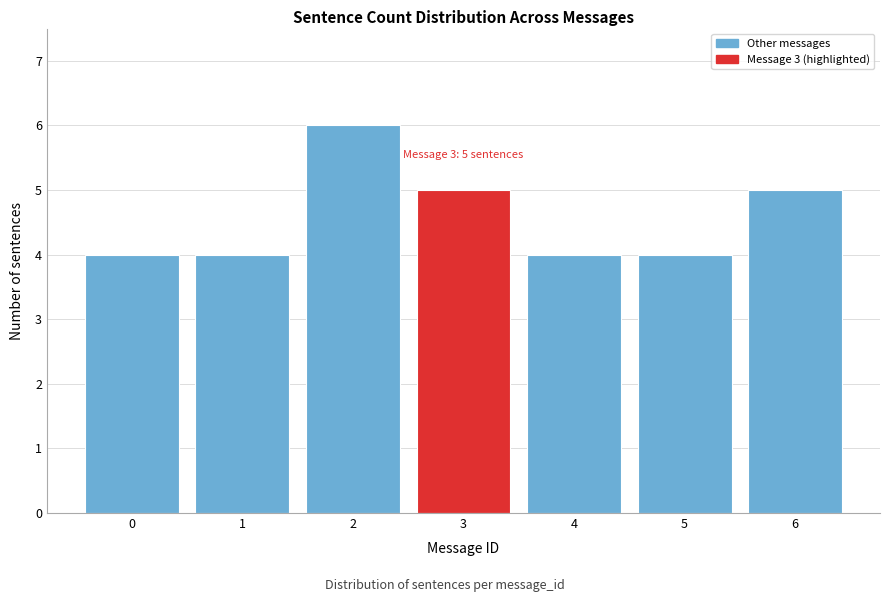

Reading left to right, transcribe all the data shown in this chart.

0=4	1=4	2=6	3=5	4=4	5=4	6=5